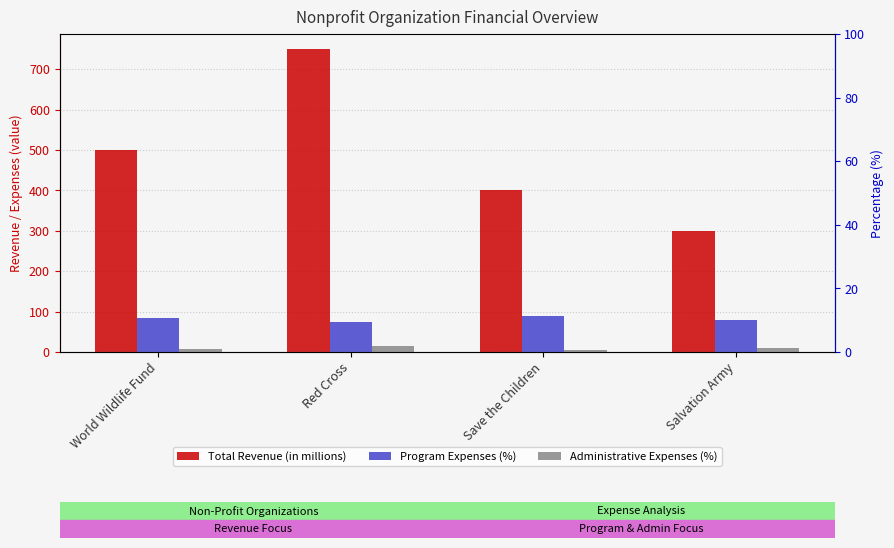

What is the difference between the second highest and second lowest values in the Administrative Expenses (%) series?

2